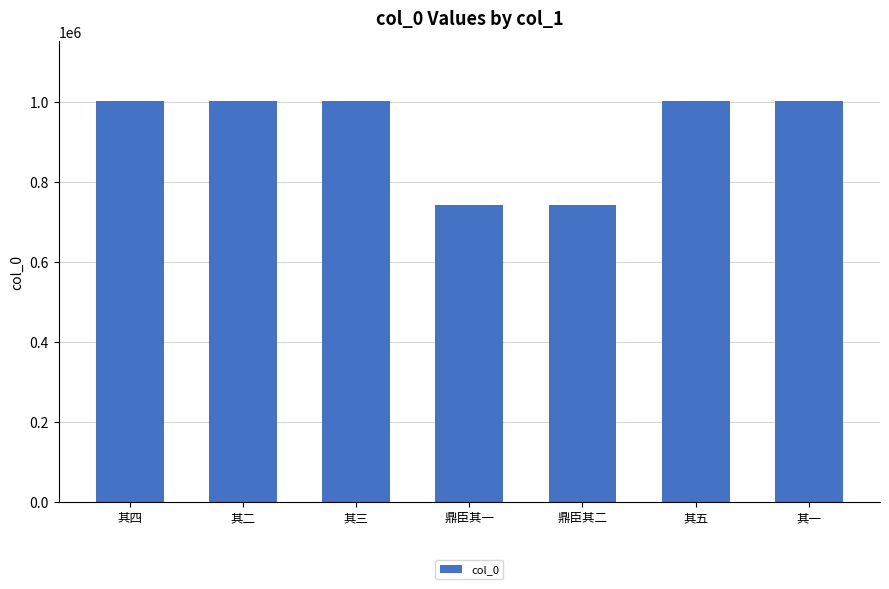

What position from the left is 其一?

7